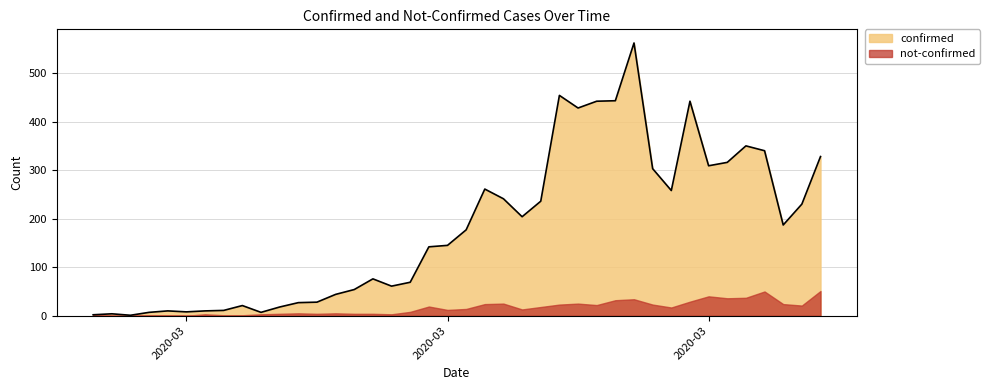

What is the change in value from 2020-03-20 to 2020-03-22?

-5